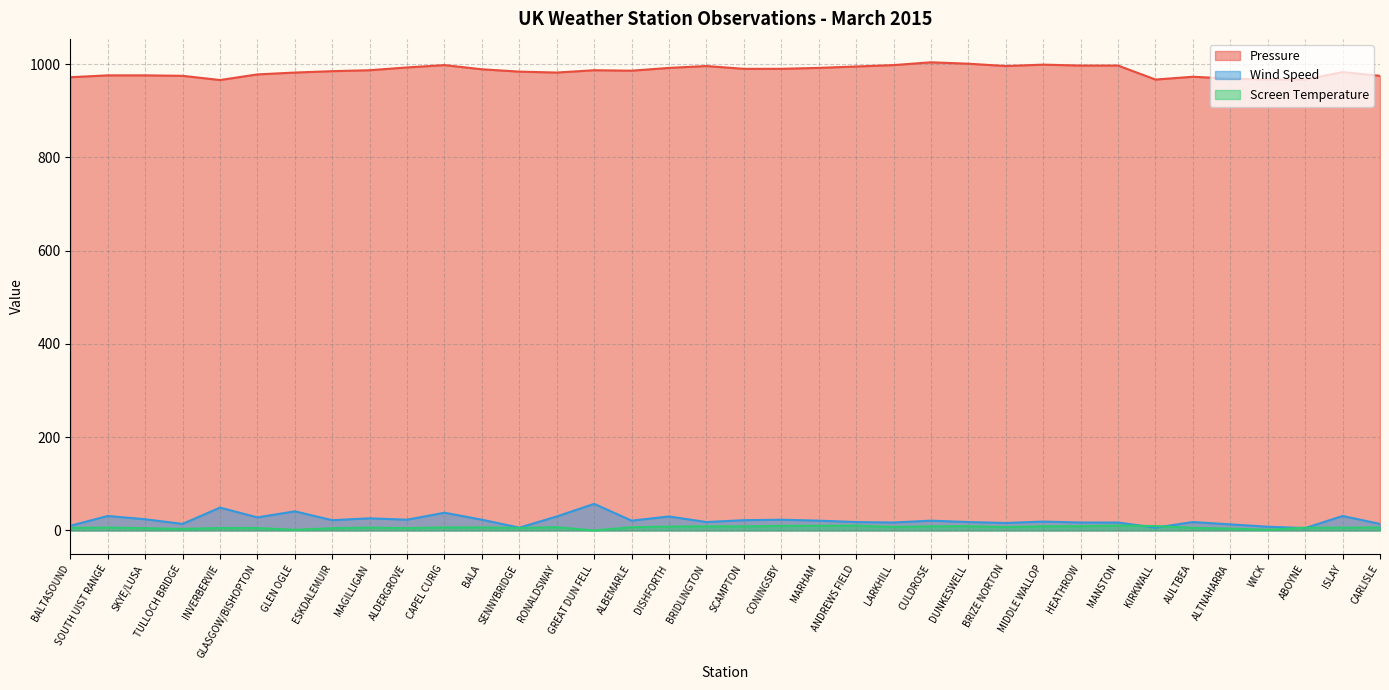

What is the total value across all series at SOUTH UIST RANGE?

1013.1